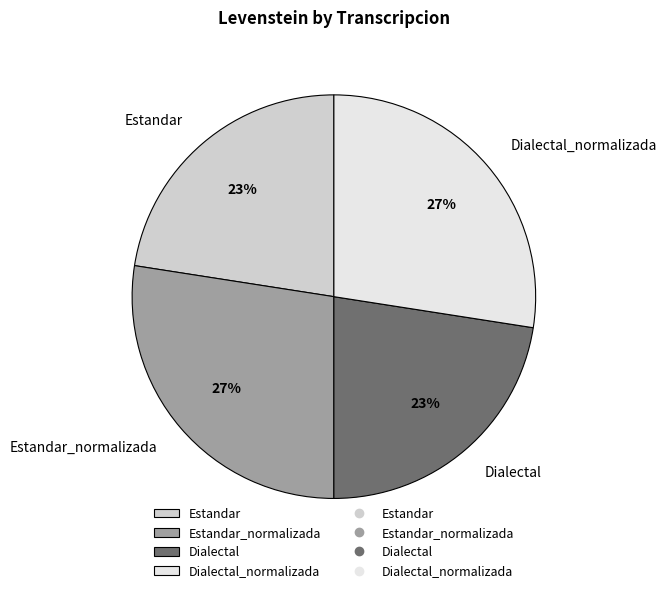

What is the ratio of the value at Estandar_normalizada to the value at Dialectal?

1.2